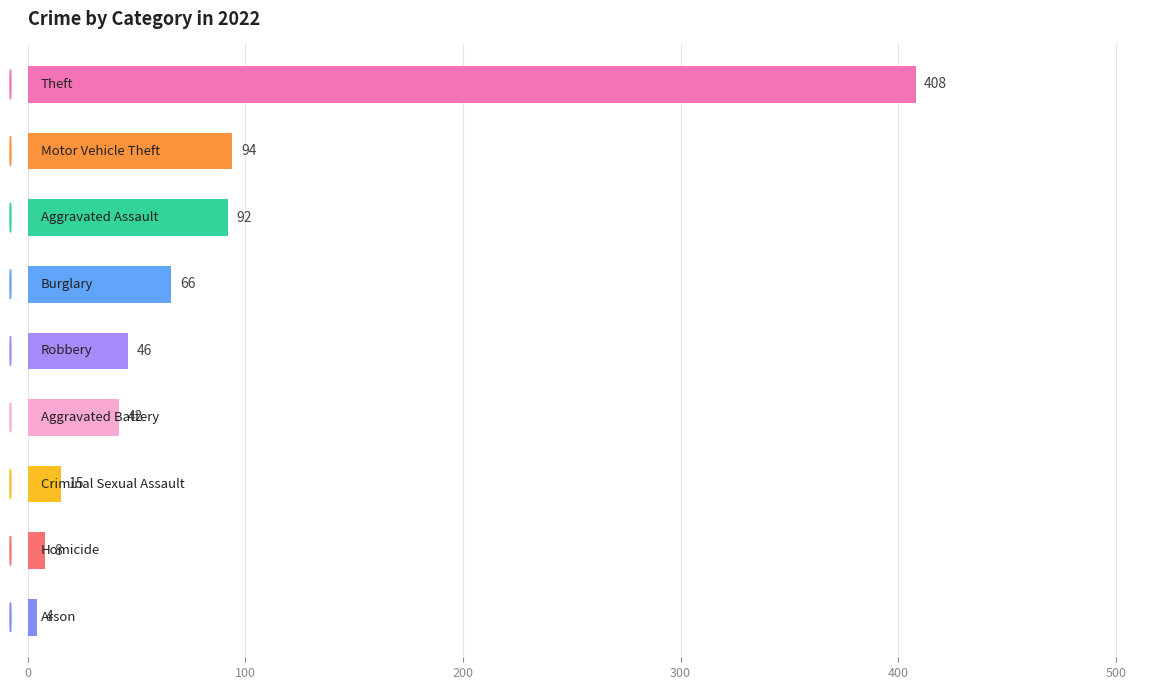

What is the value of the 4th bar from the top?

66